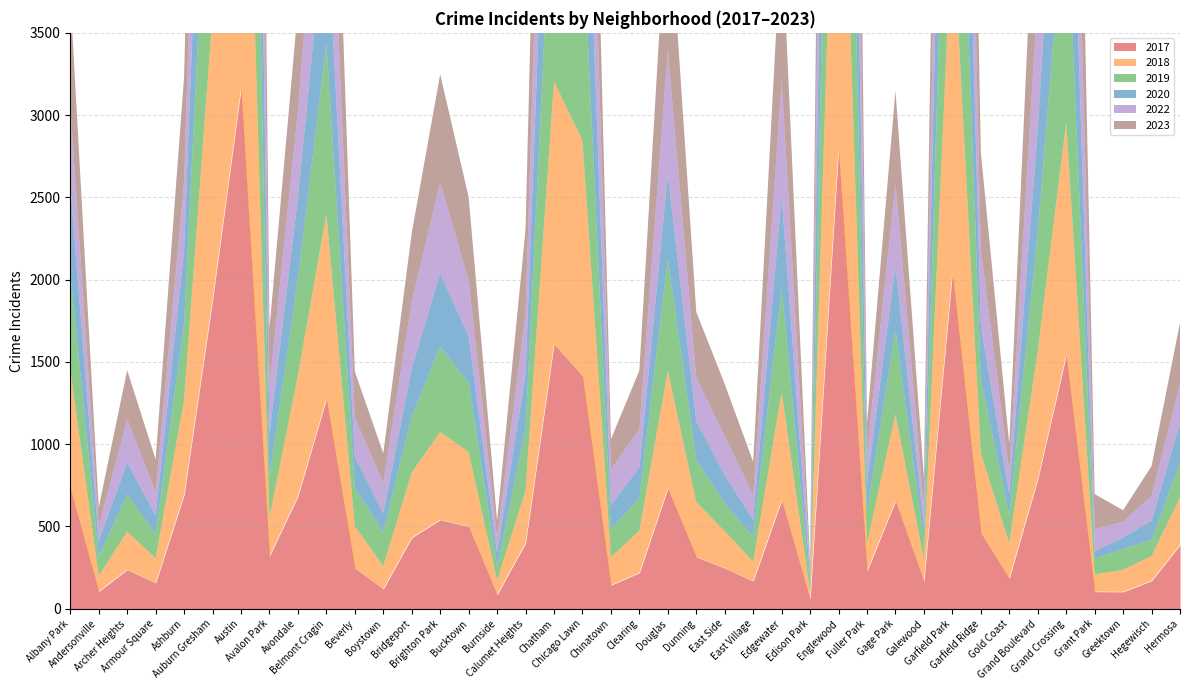

Rank the categories by 2017 value from lowest to highest.

Edison Park, Burnside, Greektown, Grant Park, Andersonville, Boystown, Chinatown, Armour Square, Galewood, East Village, Hegewisch, Gold Coast, Clearing, Fuller Park, Archer Heights, East Side, Beverly, Dunning, Avalon Park, Hermosa, Calumet Heights, Bridgeport, Garfield Ridge, Bucktown, Brighton Park, Gage Park, Edgewater, Avondale, Ashburn, Albany Park, Douglas, Grand Boulevard, Belmont Cragin, Chicago Lawn, Grand Crossing, Chatham, Auburn Gresham, Garfield Park, Englewood, Austin